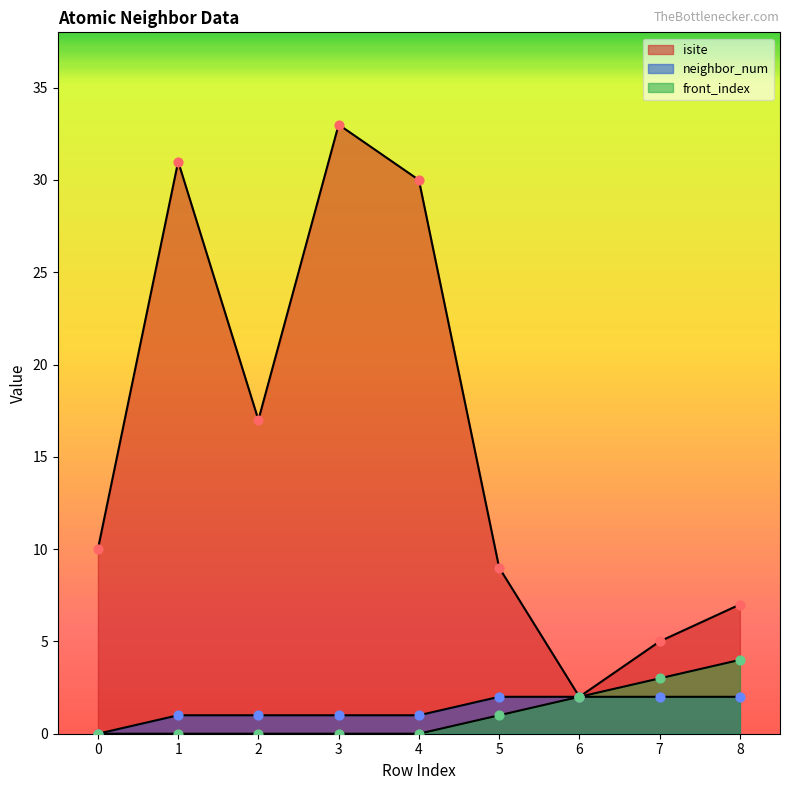

What are all the series names shown in the legend?

isite, neighbor_num, front_index